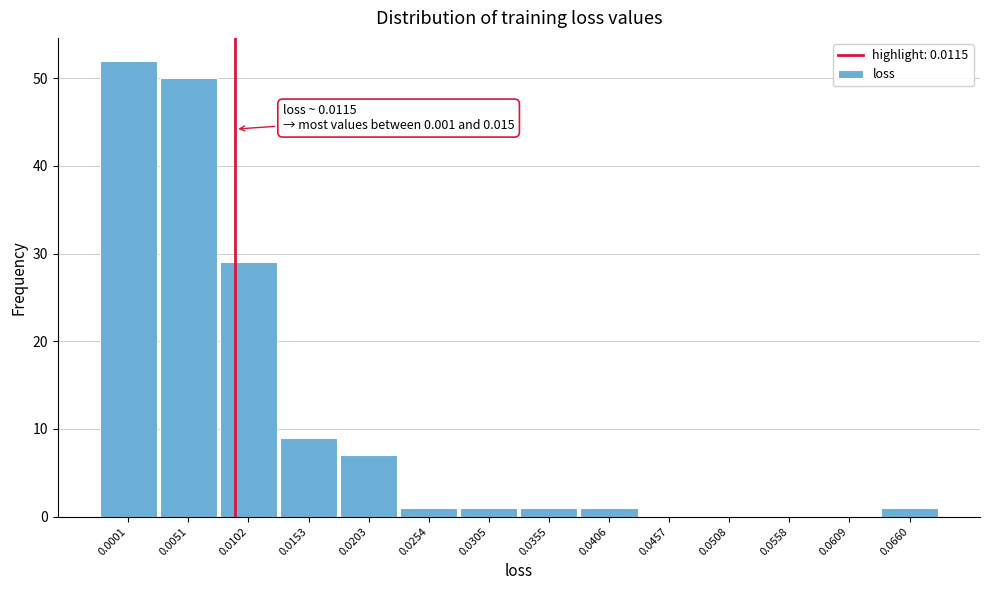

Reading left to right, extract all data points from this chart.

0.0001=52	0.0051=50	0.0102=29	0.0153=9	0.0203=7	0.0254=1	0.0305=1	0.0355=1	0.0406=1	0.0457=0	0.0508=0	0.0558=0	0.0609=0	0.0660=1